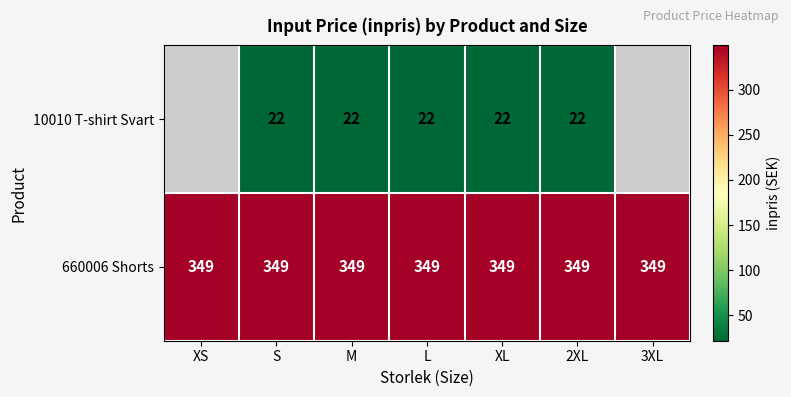

The value of 660006 Shorts at XL is 613. True or false?

False